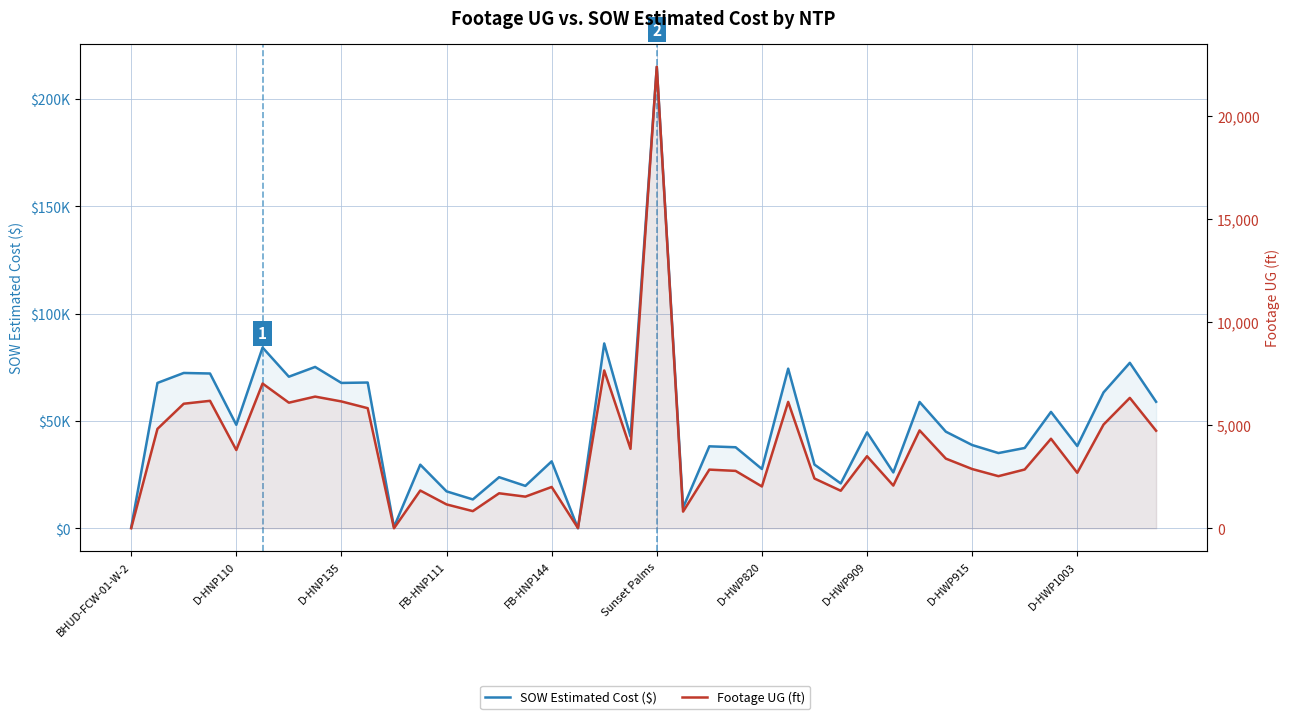

What is the total value across all series at 21?

10419.0